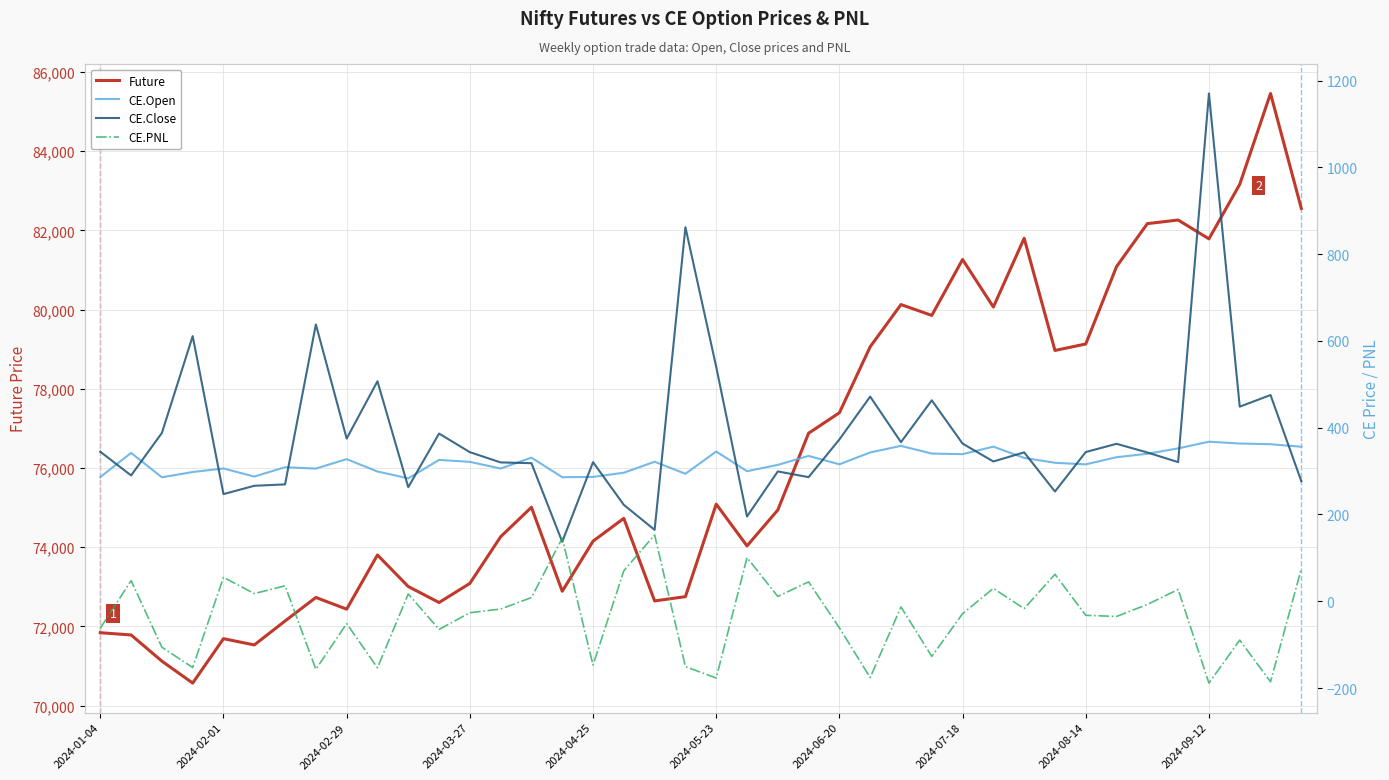

Does the chart display data point markers on the line(s)?

No